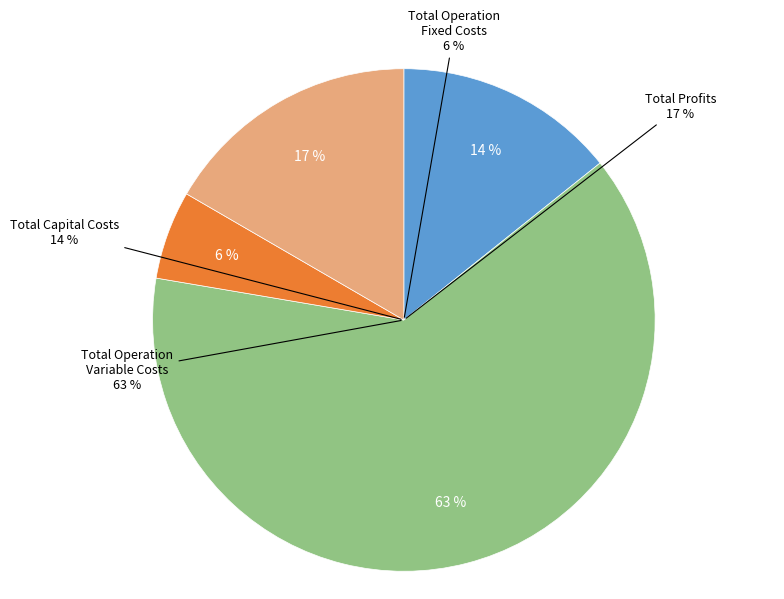

Rank the categories by value from highest to lowest.

Total Operation Variable Costs, Total Profits, Total Capital Costs, Total Operation Fixed Costs